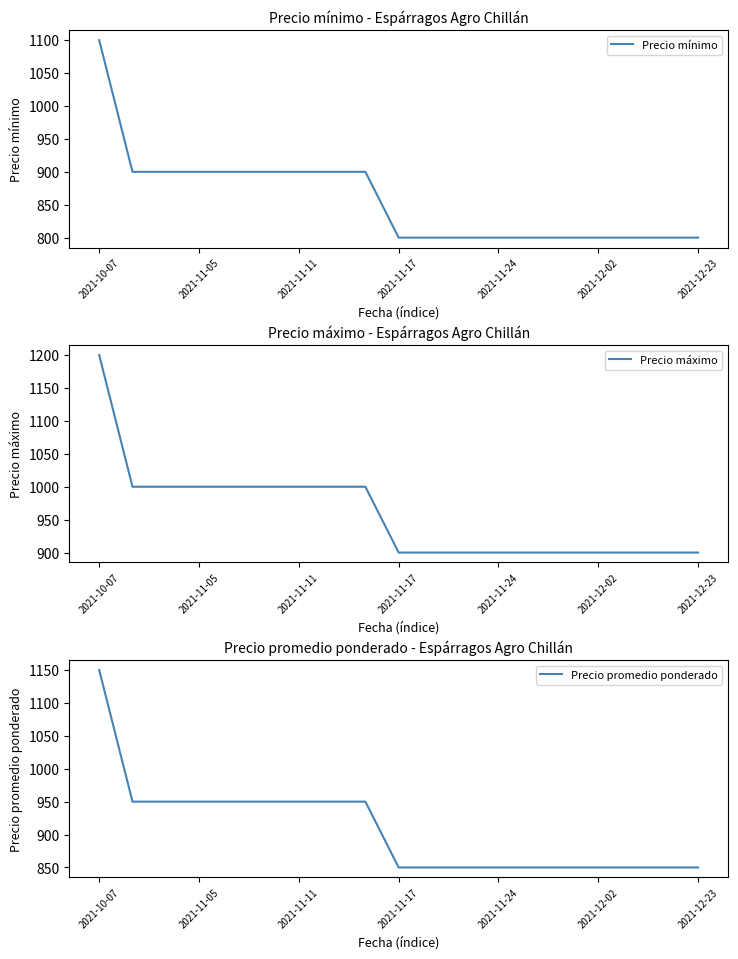

At how many categories does at least one series exceed 1169?

1